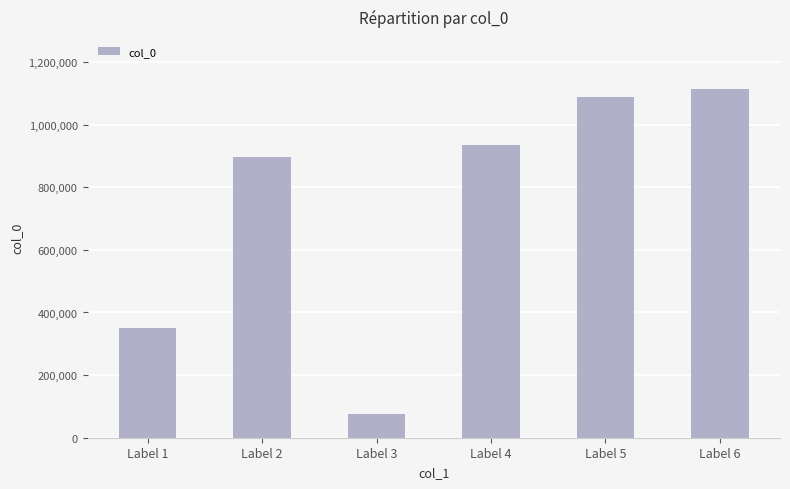

What is the value of the 4th bar from the left?

933772